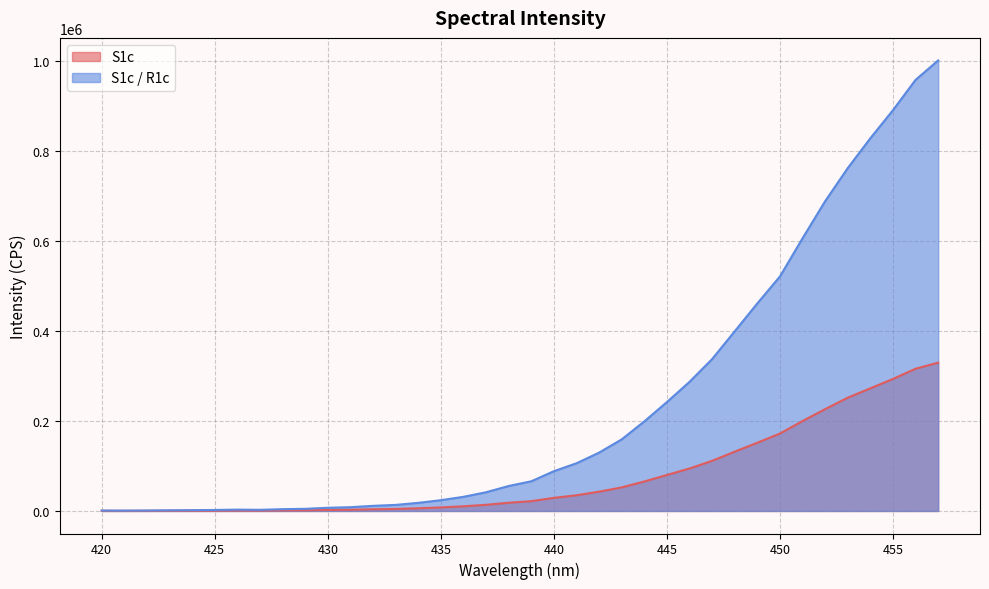

True or false: S1c and S1c / R1c intersect in this chart.

False